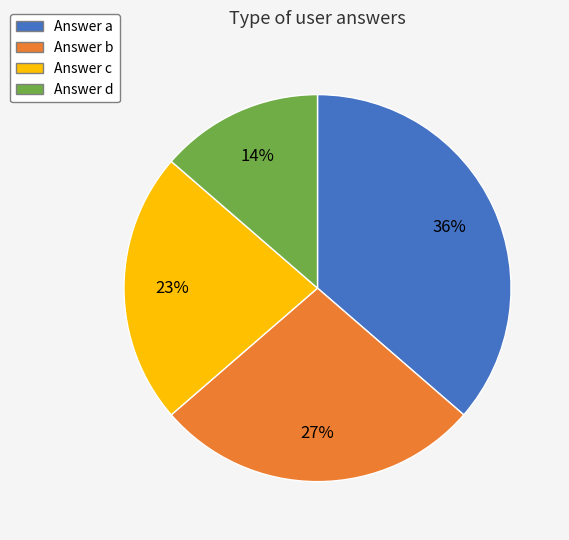

Does any single category account for the majority?

No